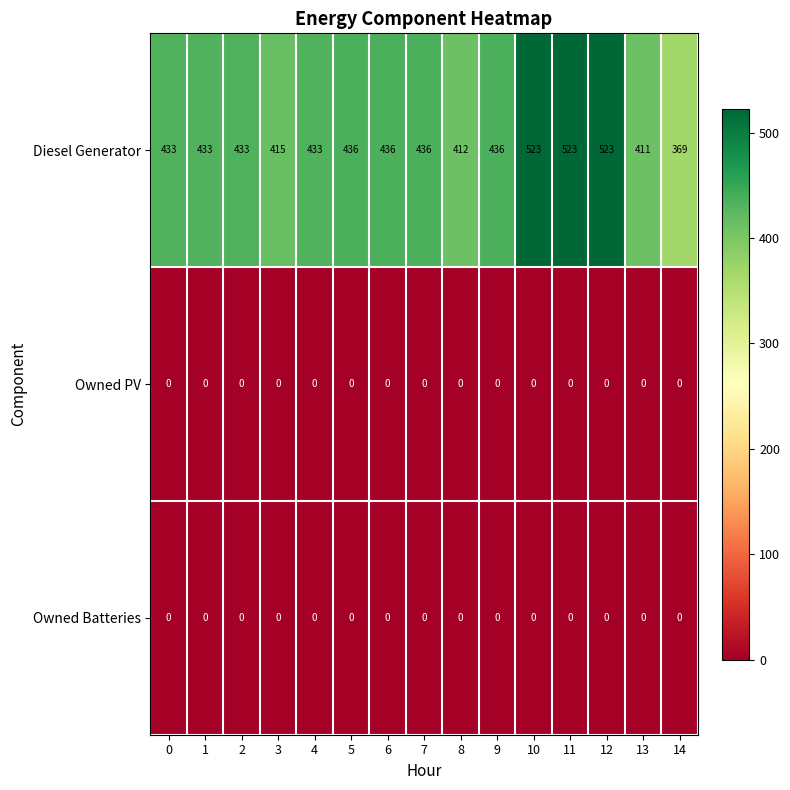

How many data points does each series have?

15